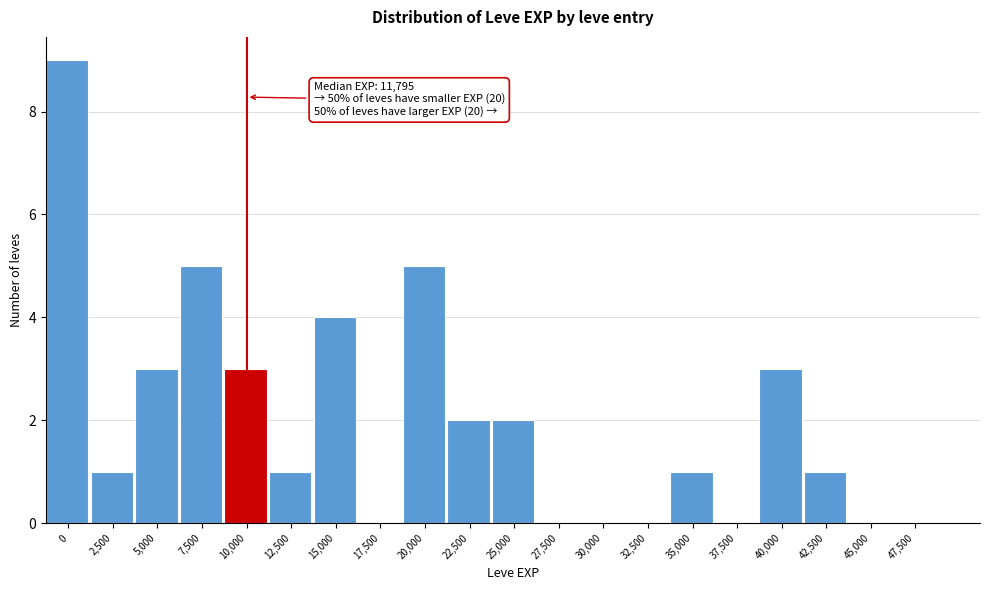

Reading left to right, extract all data points from this chart.

0=9	2,500=1	5,000=3	7,500=5	10,000=3	12,500=1	15,000=4	17,500=0	20,000=5	22,500=2	25,000=2	27,500=0	30,000=0	32,500=0	35,000=1	37,500=0	40,000=3	42,500=1	45,000=0	47,500=0